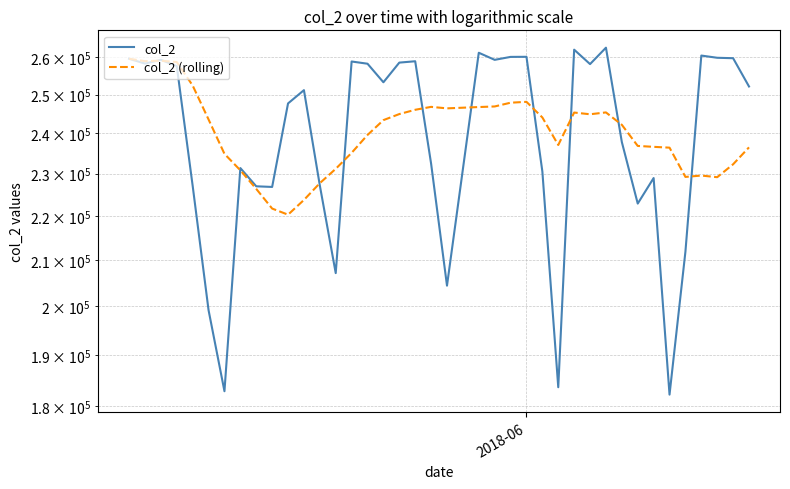

Rank the series by their maximum value, from lowest to highest.

col_2 (rolling), col_2